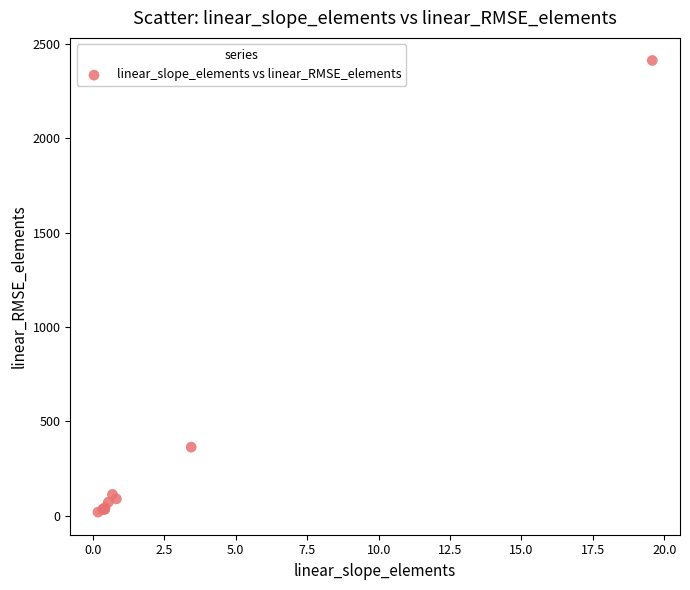

What Y value in the scatter plot is closest to 1215?

364.4